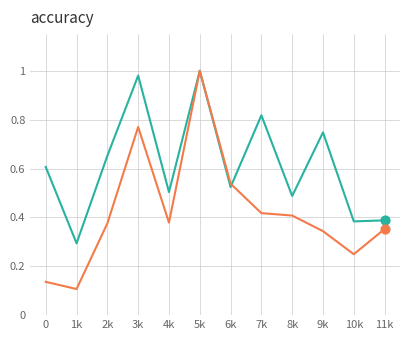

At which category is the sum across all series the highest?

5k